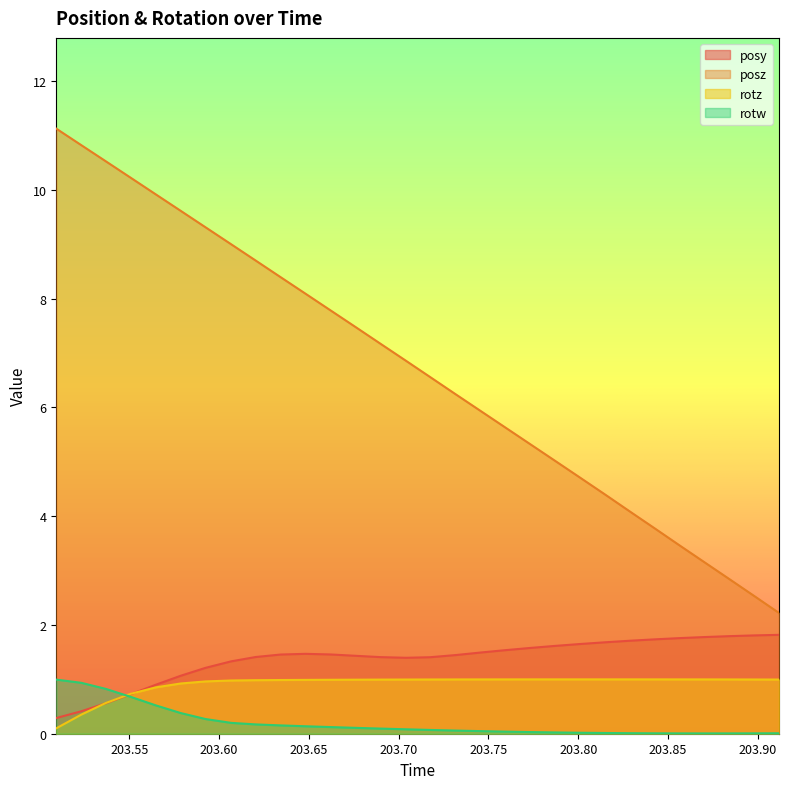

Which label corresponds to the largest value in the chart?

203.5094